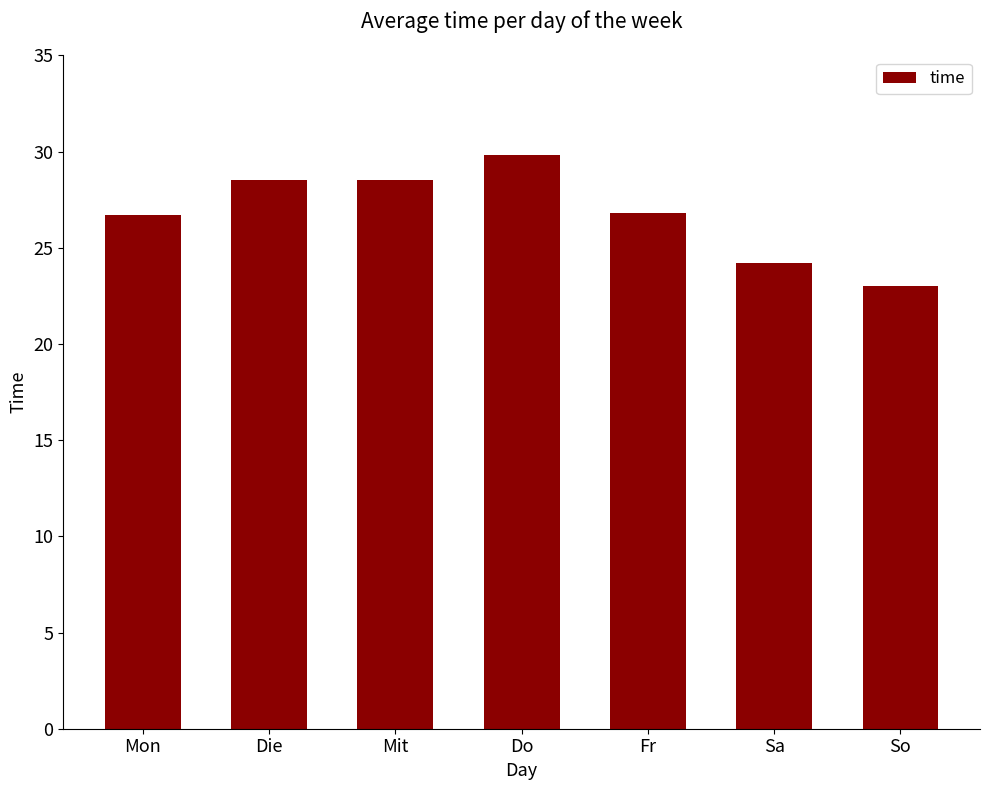

What is the label of the 1st bar from the right?

So